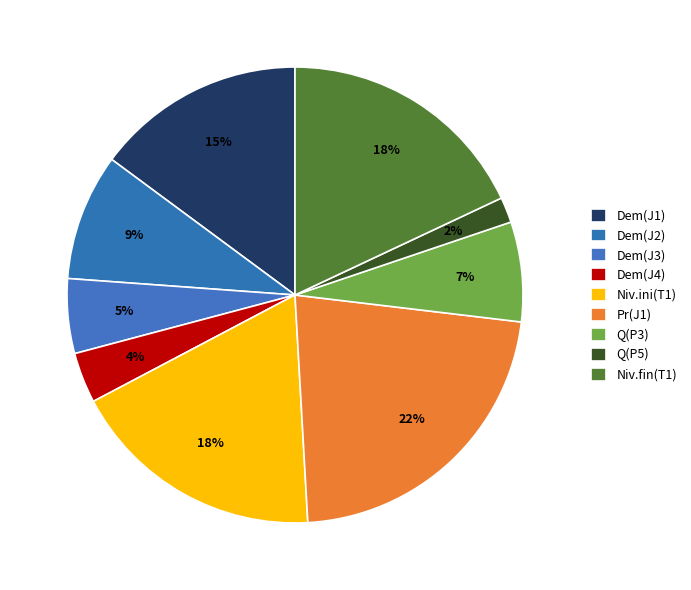

How many slices are in this pie chart?

9